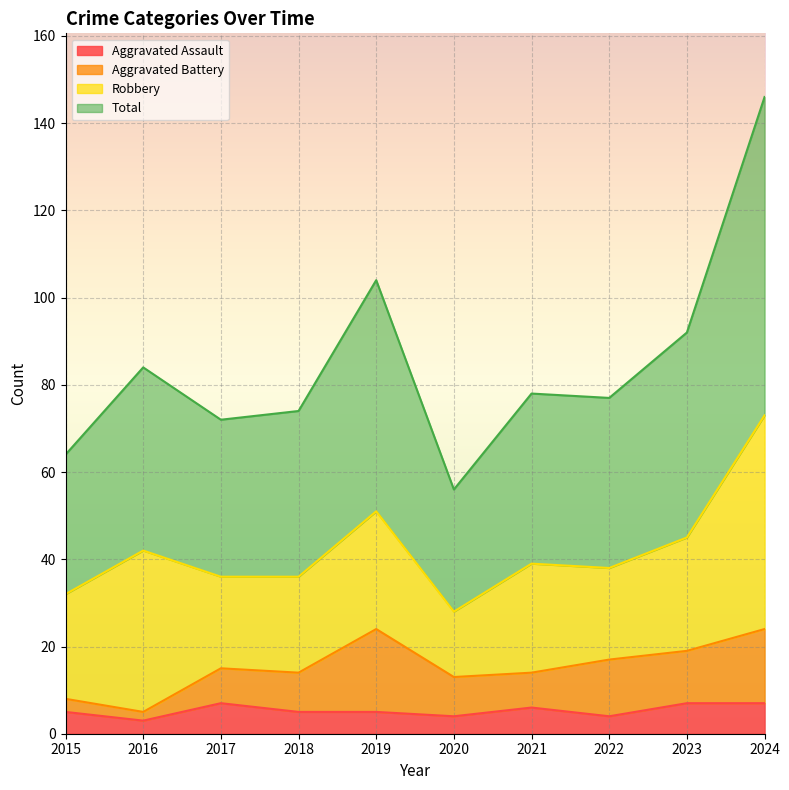

Does the chart display data point markers on the line(s)?

No